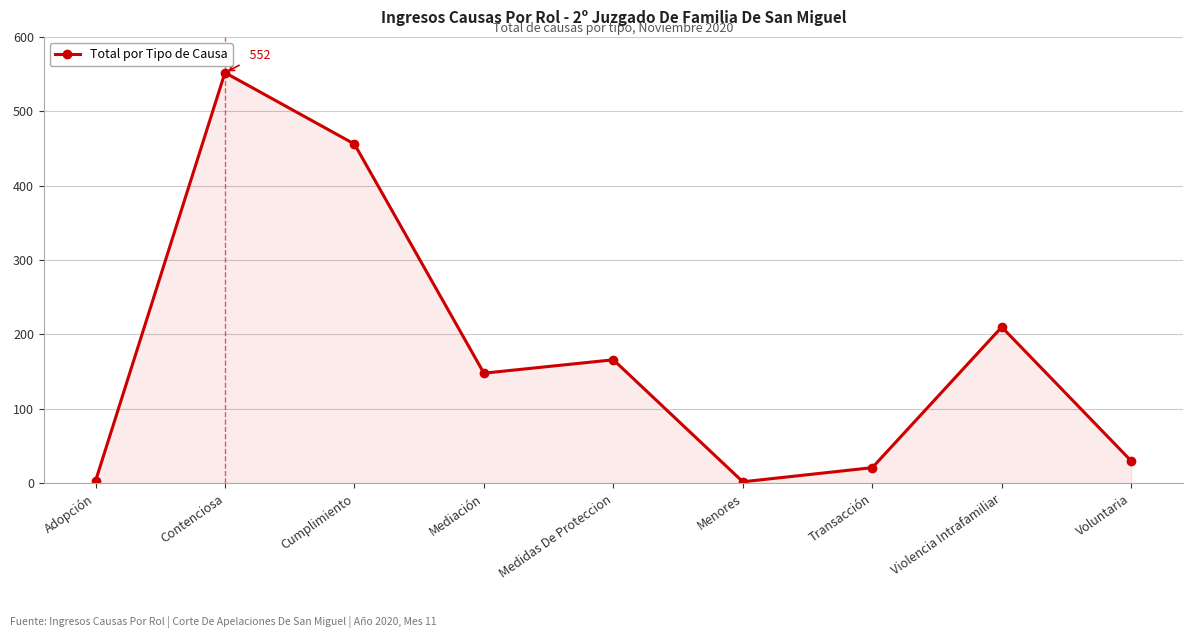

Count the number of categories in the chart.

9